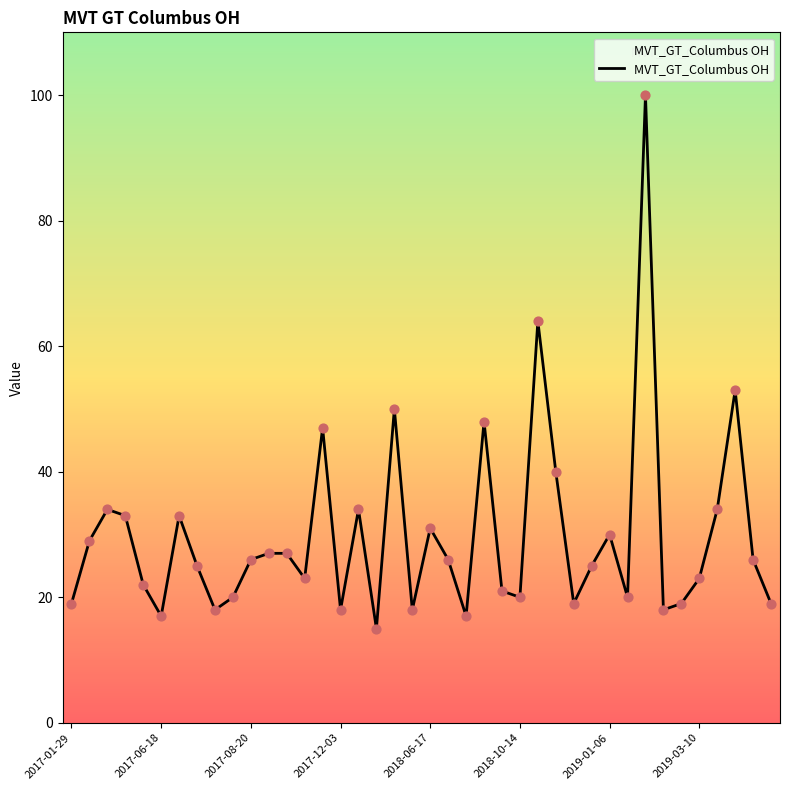

What is the difference between the maximum and minimum values?

85